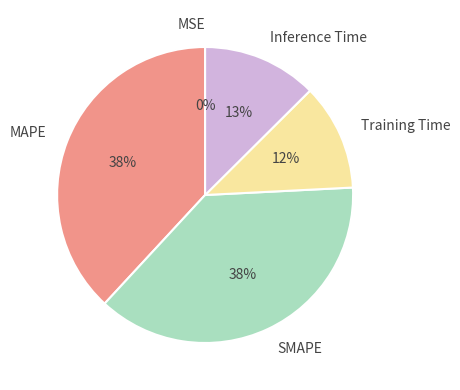

What percentage is the Inference Time slice, to the nearest percent?

13%